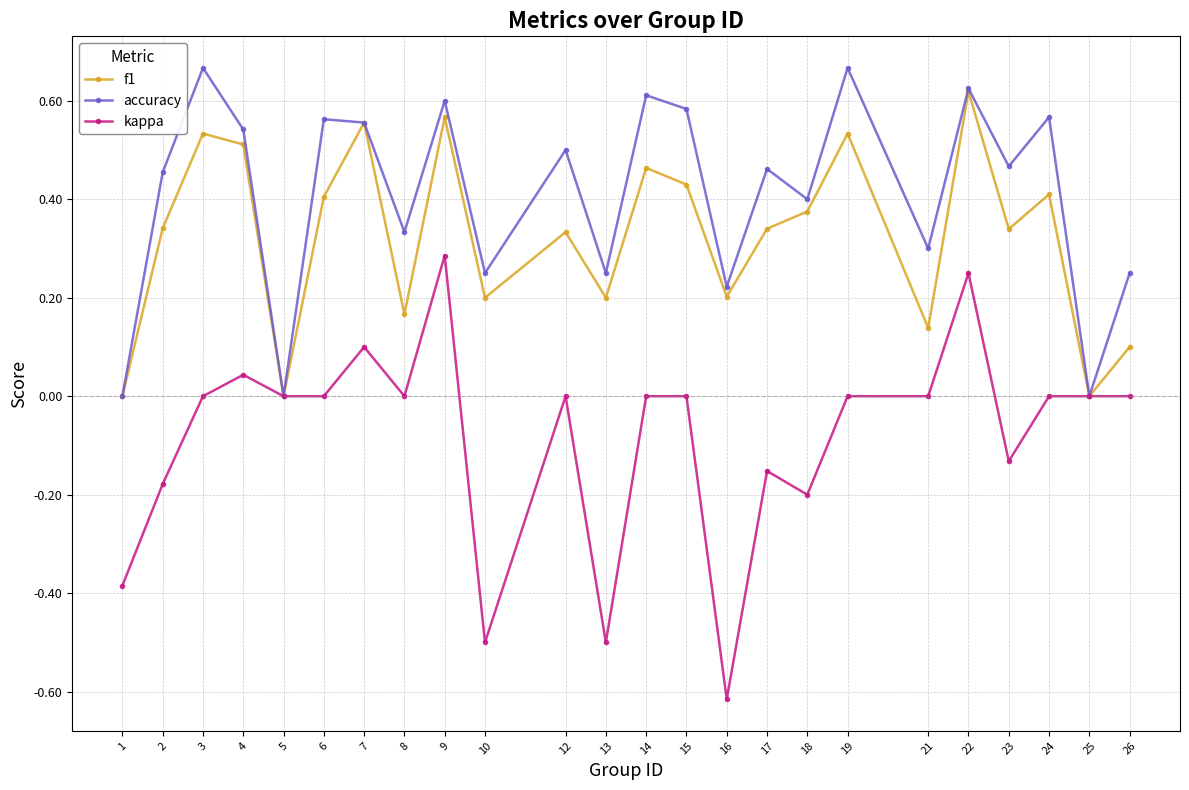

True or false: kappa has more than 0 points higher than both neighbors.

True